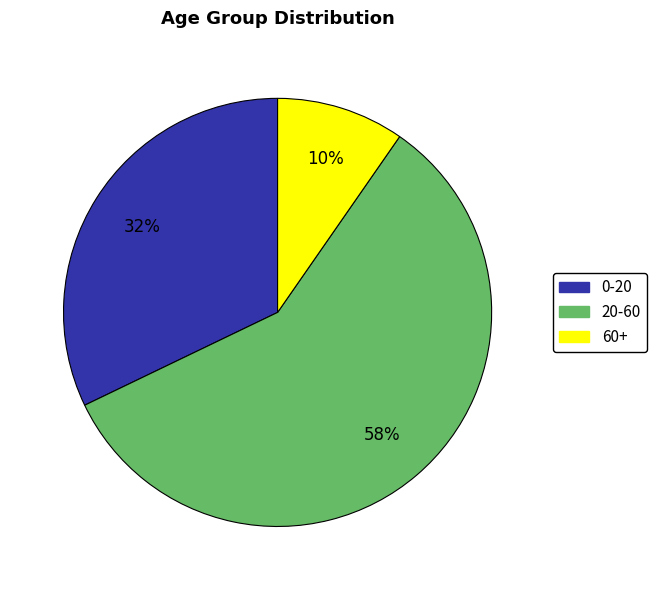

The 0-20 slice represents 32% of the pie. True or false?

True